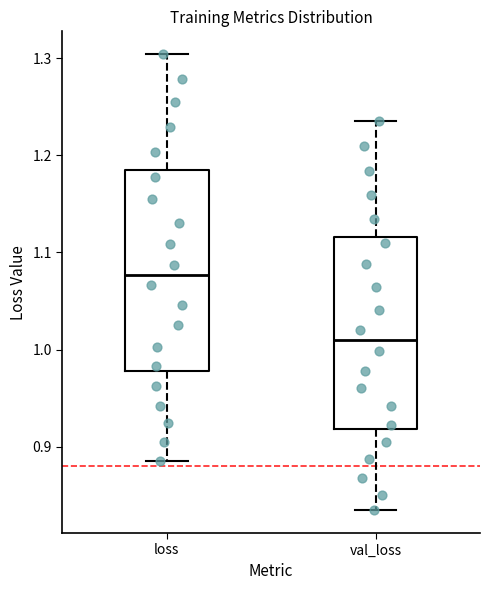

Which box has the lowest median line?

val_loss